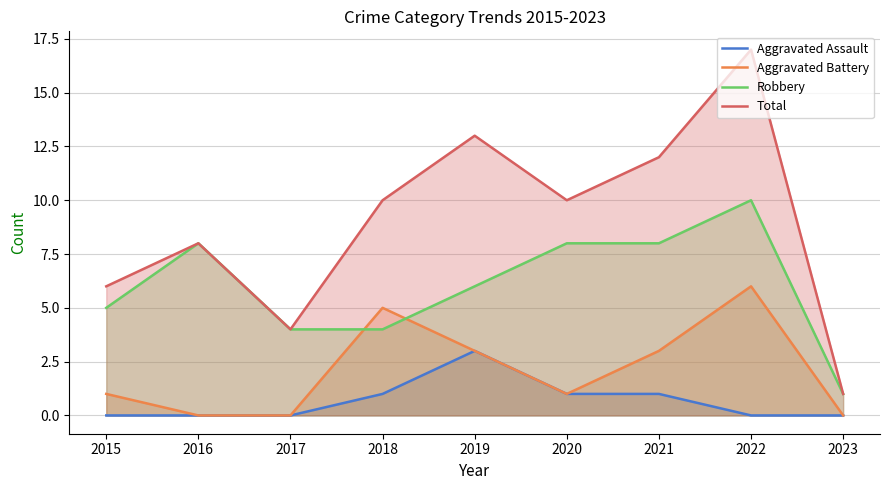

The value of Aggravated Battery at 2021 is 5. True or false?

False